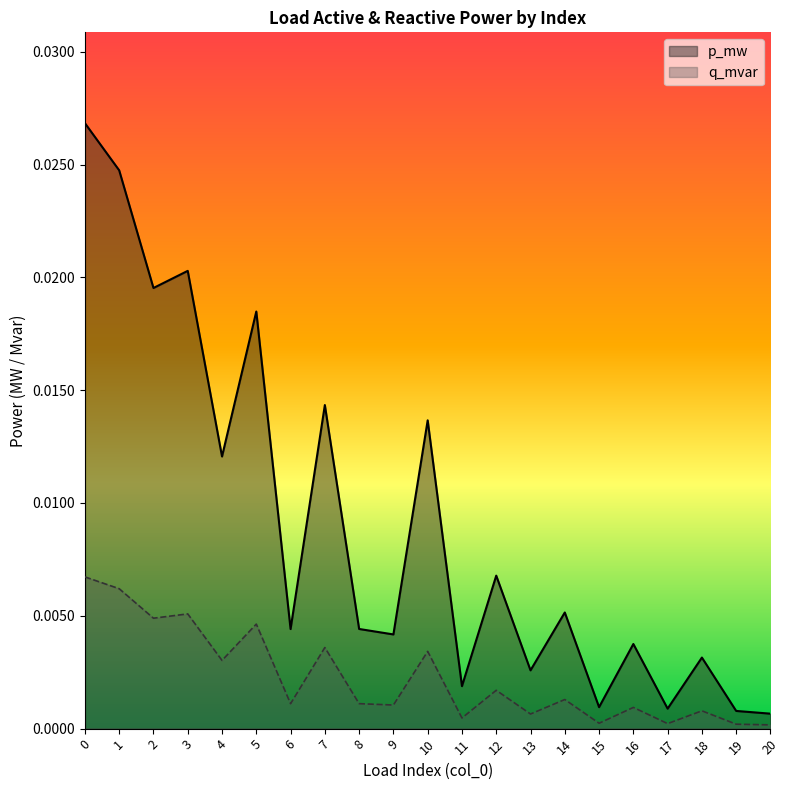

In p_mw, how many points are lower than both neighbors (excluding endpoints)?

8